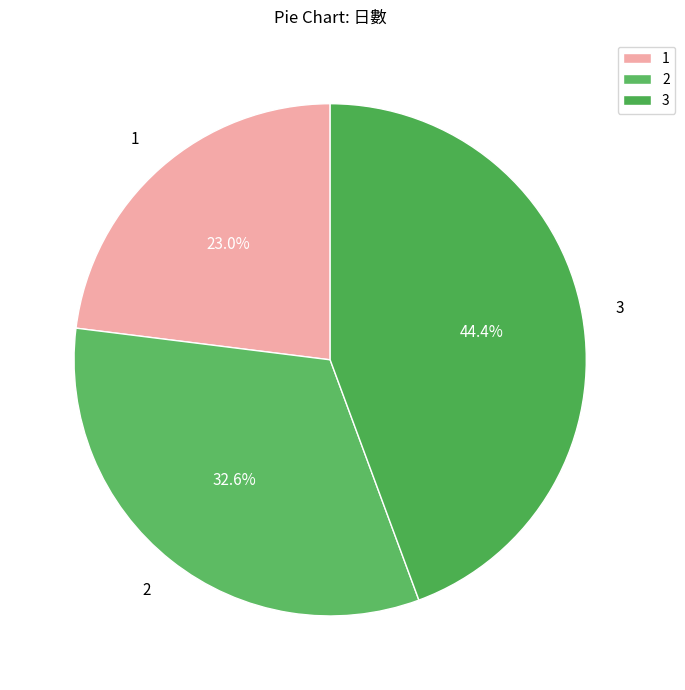

How much of the chart is everything except 1?

77.0%